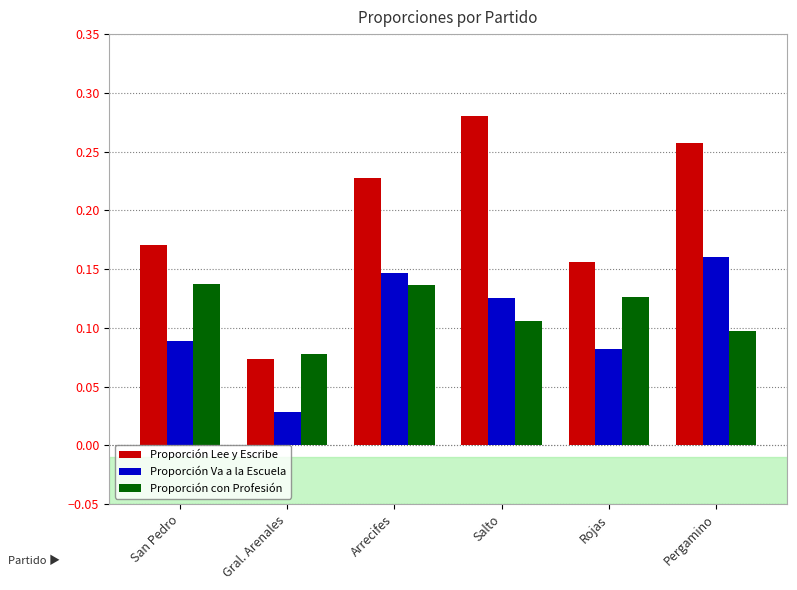

The value of Proporción con Profesión at Gral. Arenales is 0.0. True or false?

False